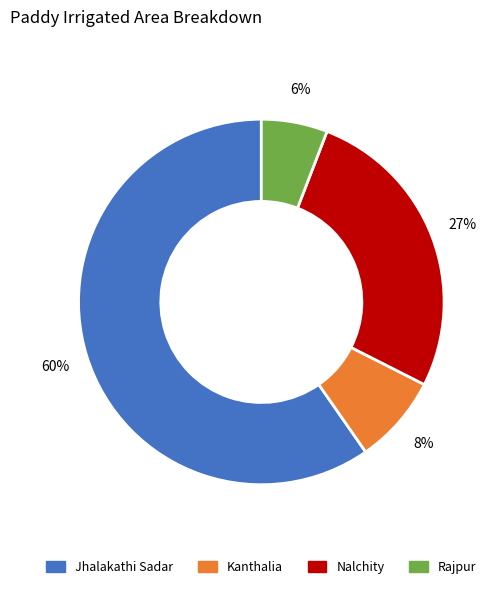

Is the sum of Kanthalia and Rajpur greater than half?

No